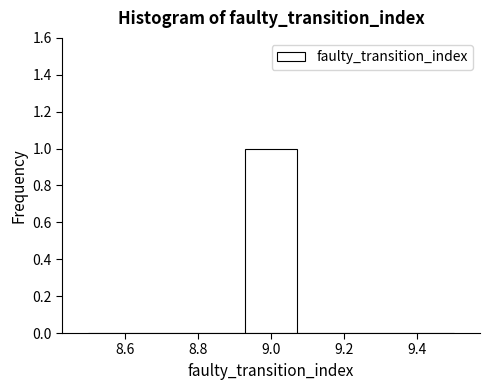

Reading left to right, list every bar in this chart as the range it spans on the x-axis followed by its height. Neither the bar edges nor the heights are printed on the chart, so give them approximately, as read against the axes.

8.50 to 8.64: 0
8.64 to 8.78: 0
8.78 to 8.92: 0
8.92 to 9.08: 1
9.08 to 9.22: 0
9.22 to 9.36: 0
9.36 to 9.50: 0